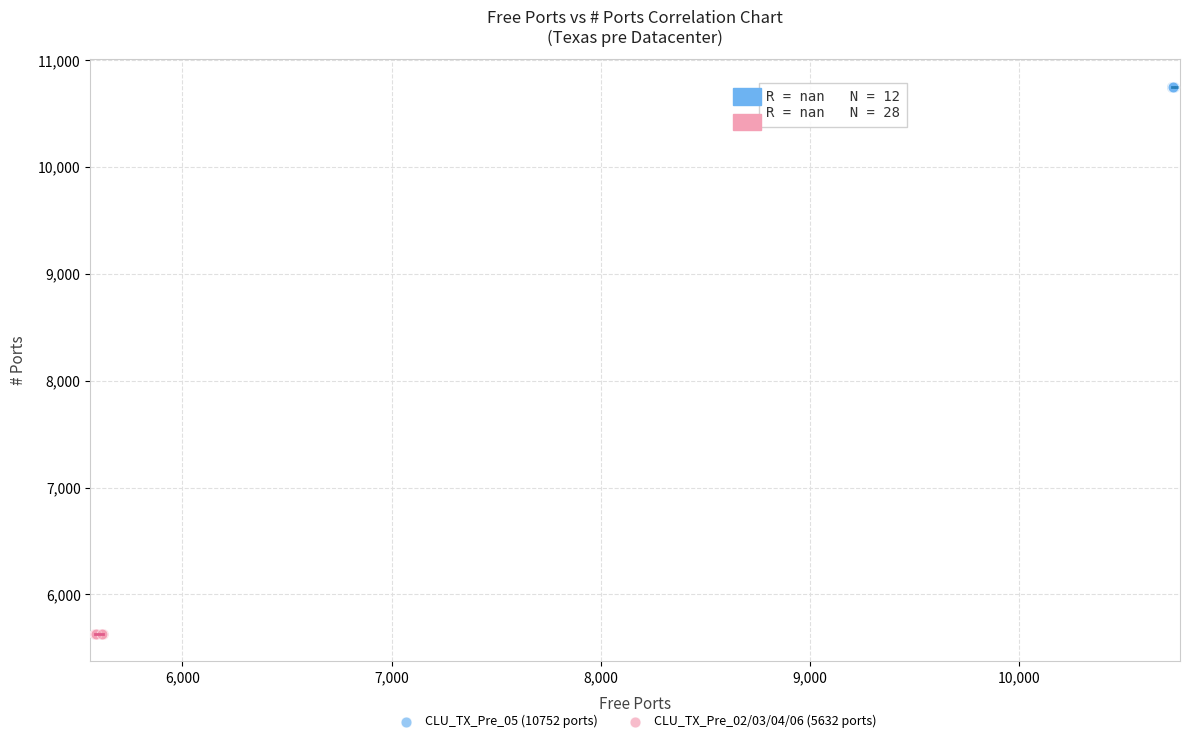

Which series contains the highest Y value?

CLU_TX_Pre_05 (10752 ports)